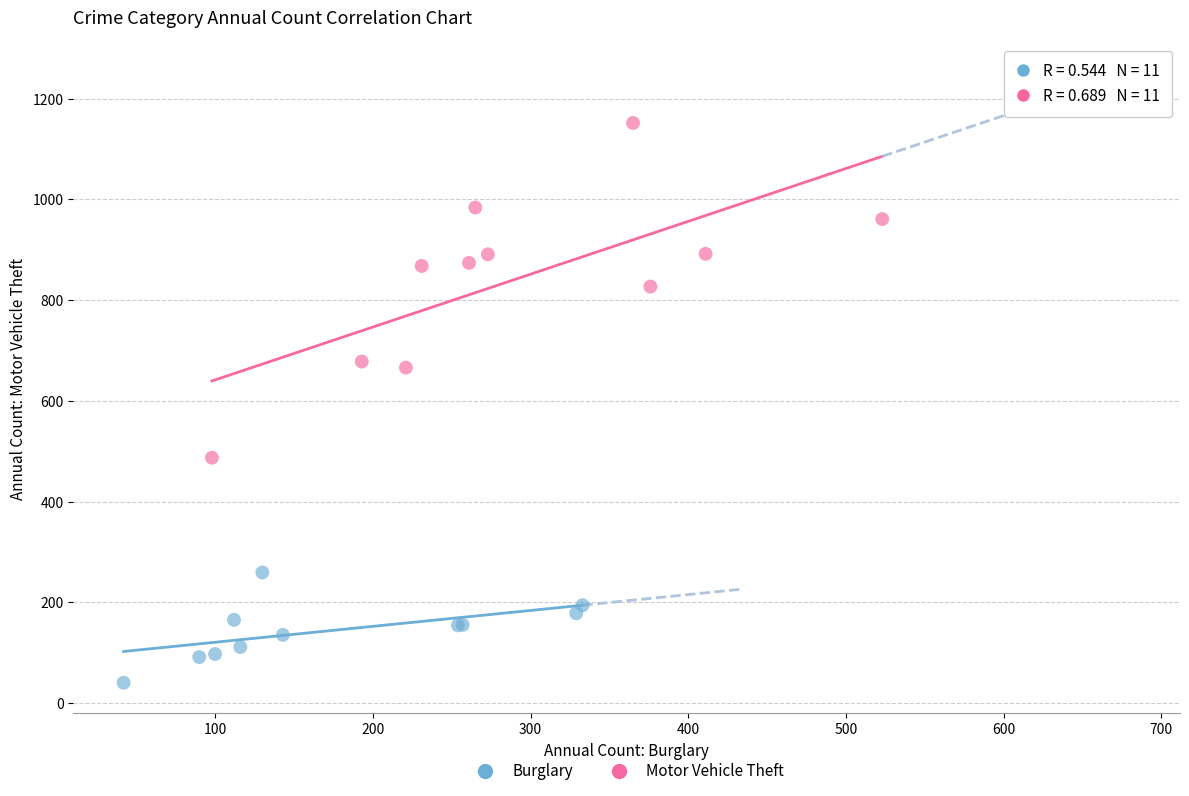

Which series contains the highest Y value?

Motor Vehicle Theft